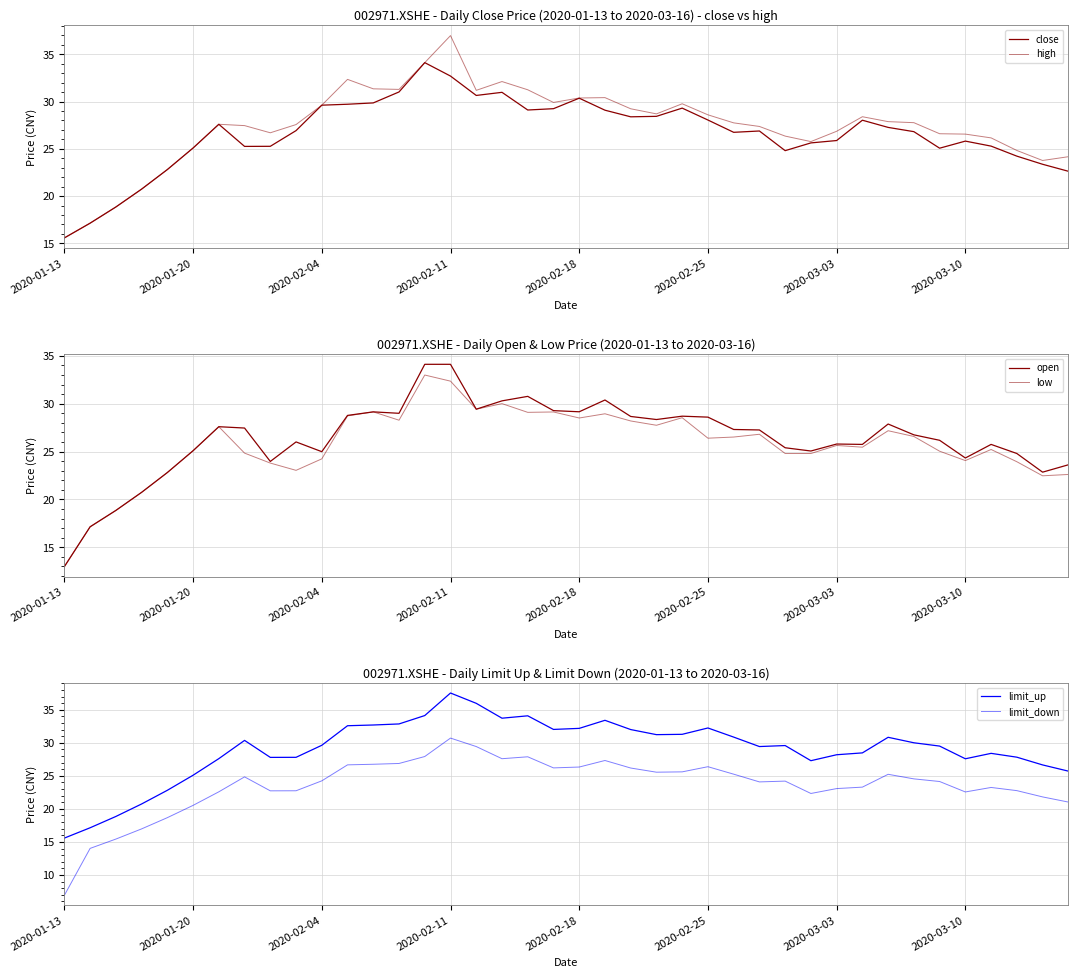

What are all the series names shown in the legend?

close, high, open, low, limit_up, limit_down